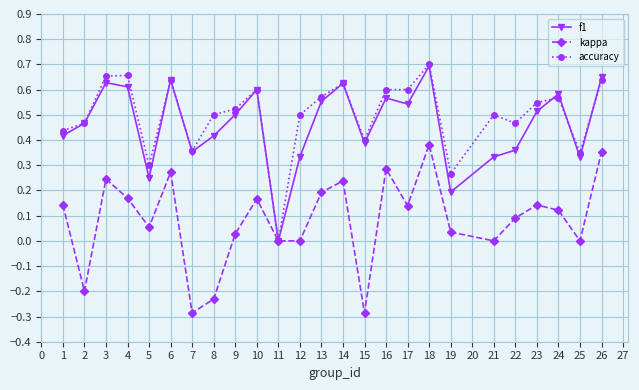

Which category has the highest value across all series?

18